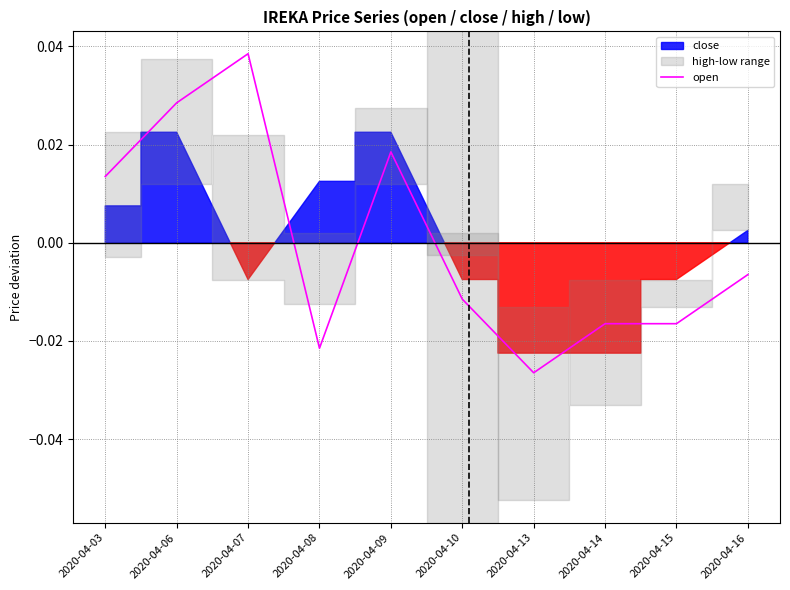

True or false: there are more than 1 points higher than both neighbors.

True